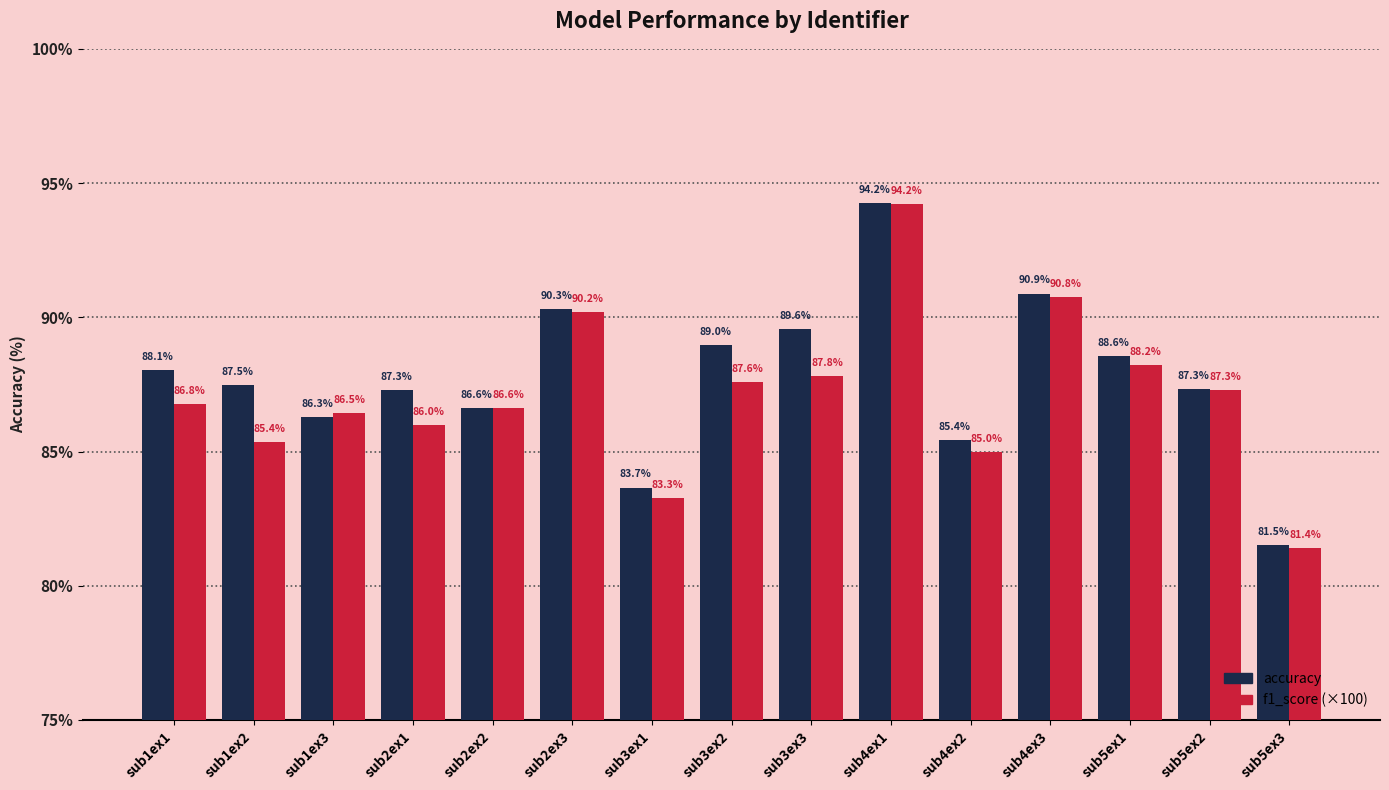

What is the sum of the f1_score (×100) values at sub1ex3 and sub5ex1?

174.7